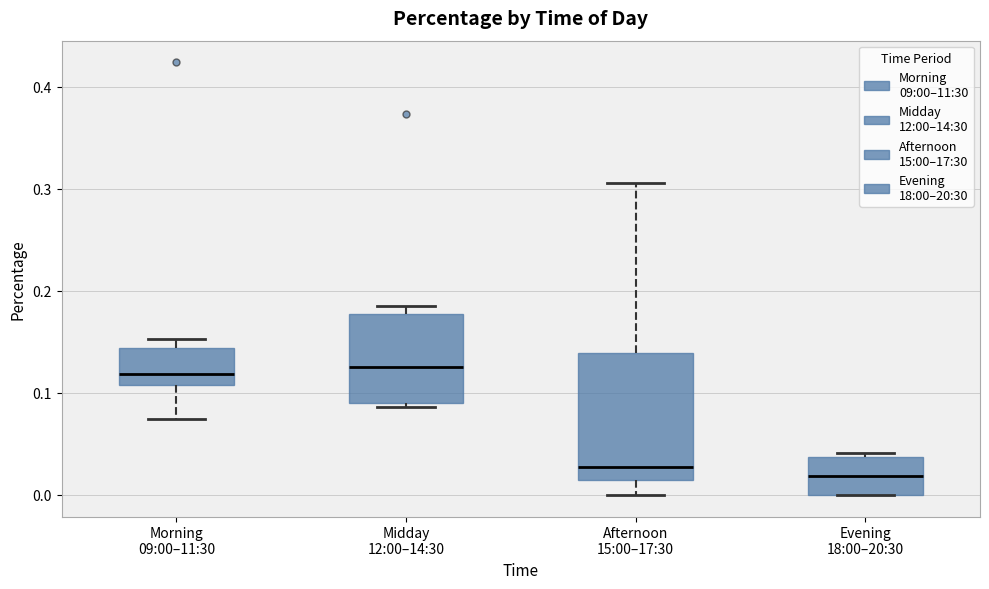

Reading left to right, transcribe this box plot: for each box, give where its median line is, the range the box spans, and where its two whiskers end, as read against the y-axis. The values are not printed on the chart, so give them approximately, as read against the axis.

Morning 09:00–11:30: median 0.12, box 0.11 to 0.14, whiskers 0.07 to 0.15
Midday 12:00–14:30: median 0.13, box 0.09 to 0.18, whiskers 0.09 (just below the box's lower edge) to 0.19
Afternoon 15:00–17:30: median 0.03, box 0.01 to 0.14, whiskers 0.00 to 0.31
Evening 18:00–20:30: median 0.02, box 0.00 to 0.04, whiskers 0.00 to 0.04 (just above the box's upper edge)